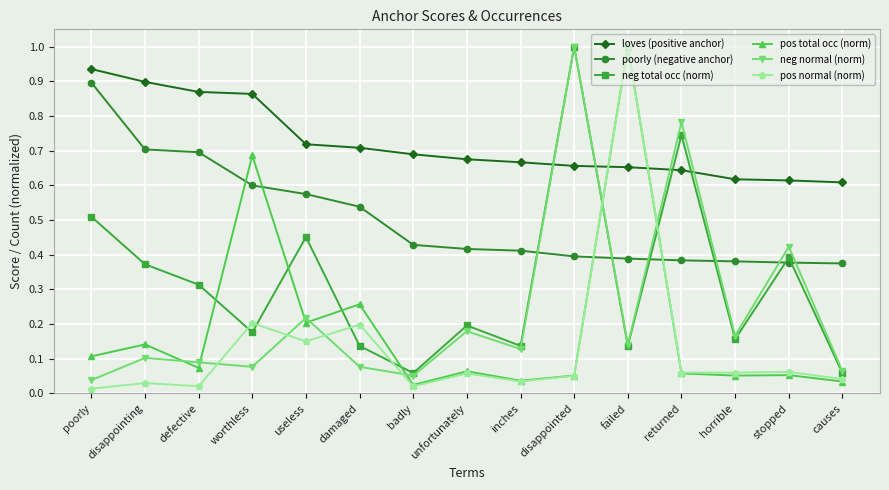

What position from the right is unfortunately?

8